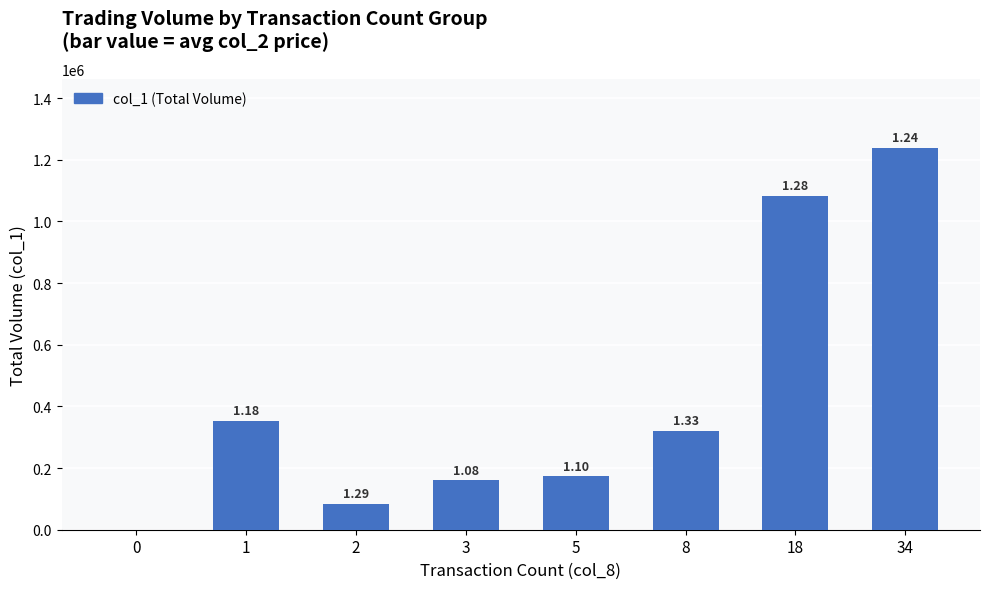

The chart shows a value of 272421 at 3. True or false?

False